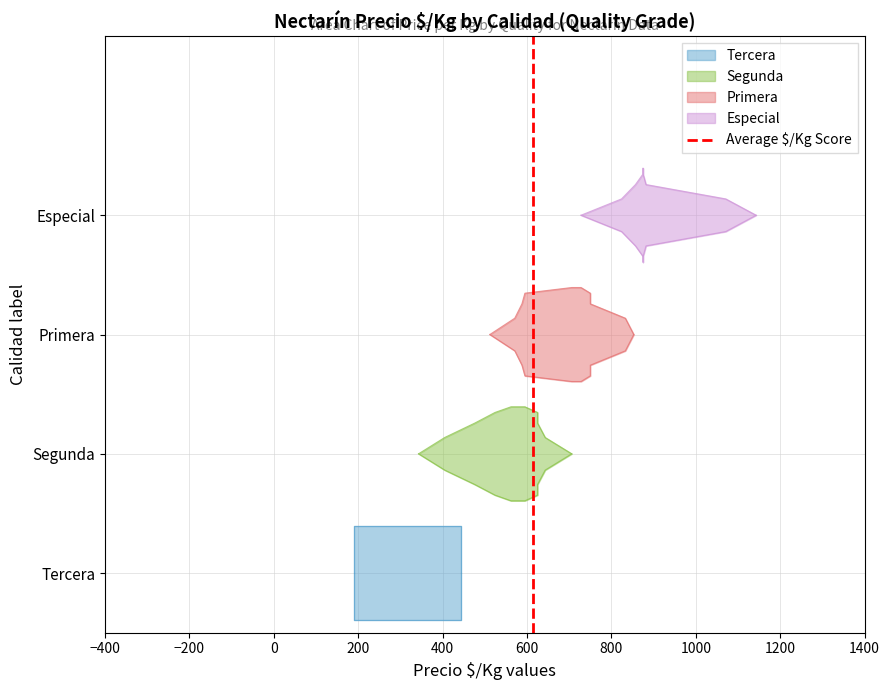

How many values are between 0 and 1?

2